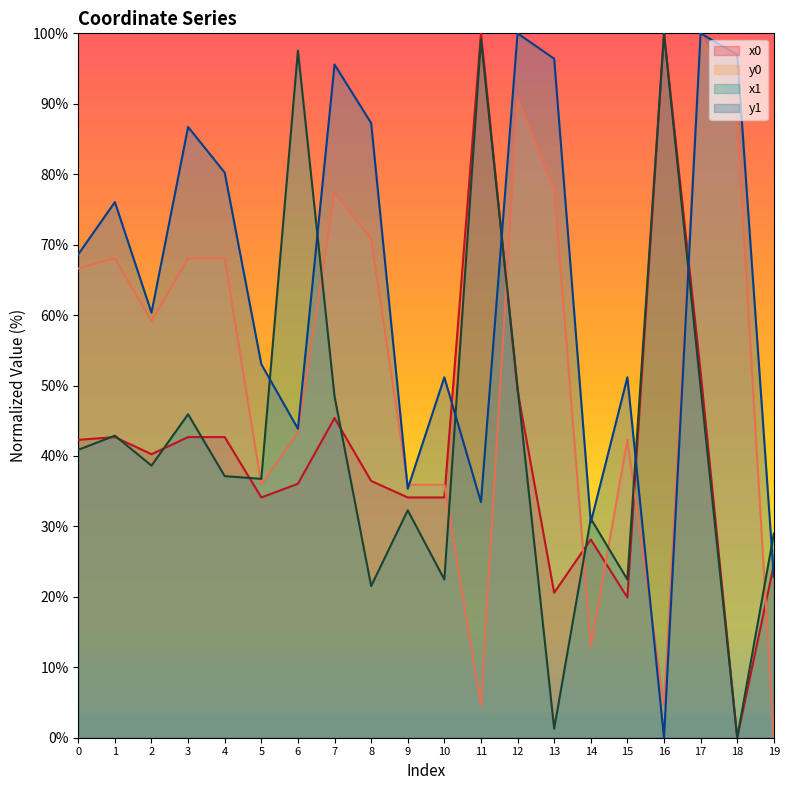

How many times do x1 and y0 cross each other?

9